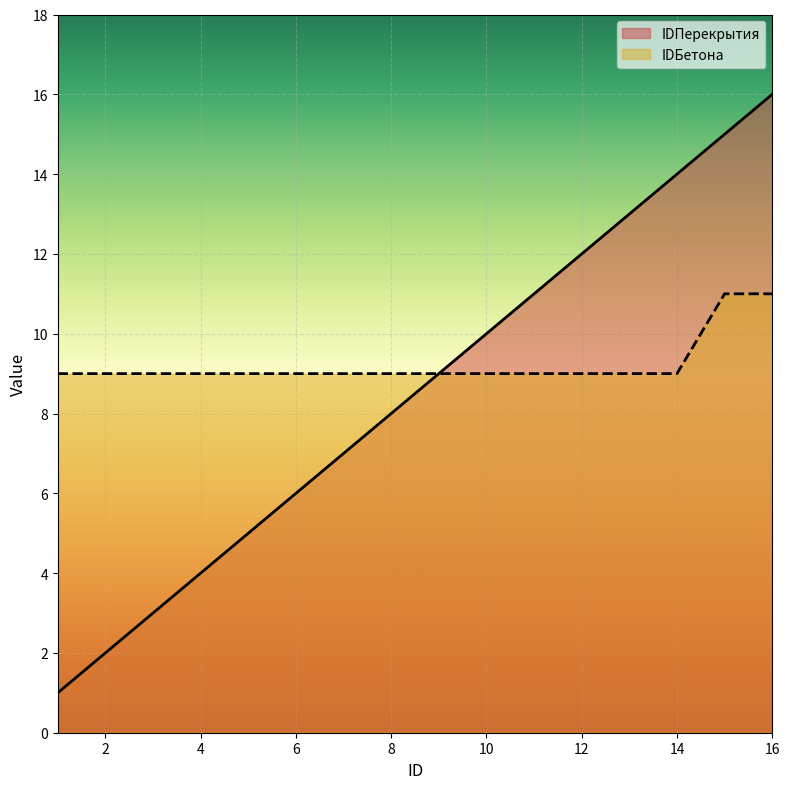

At which category is the sum across all series the highest?

16